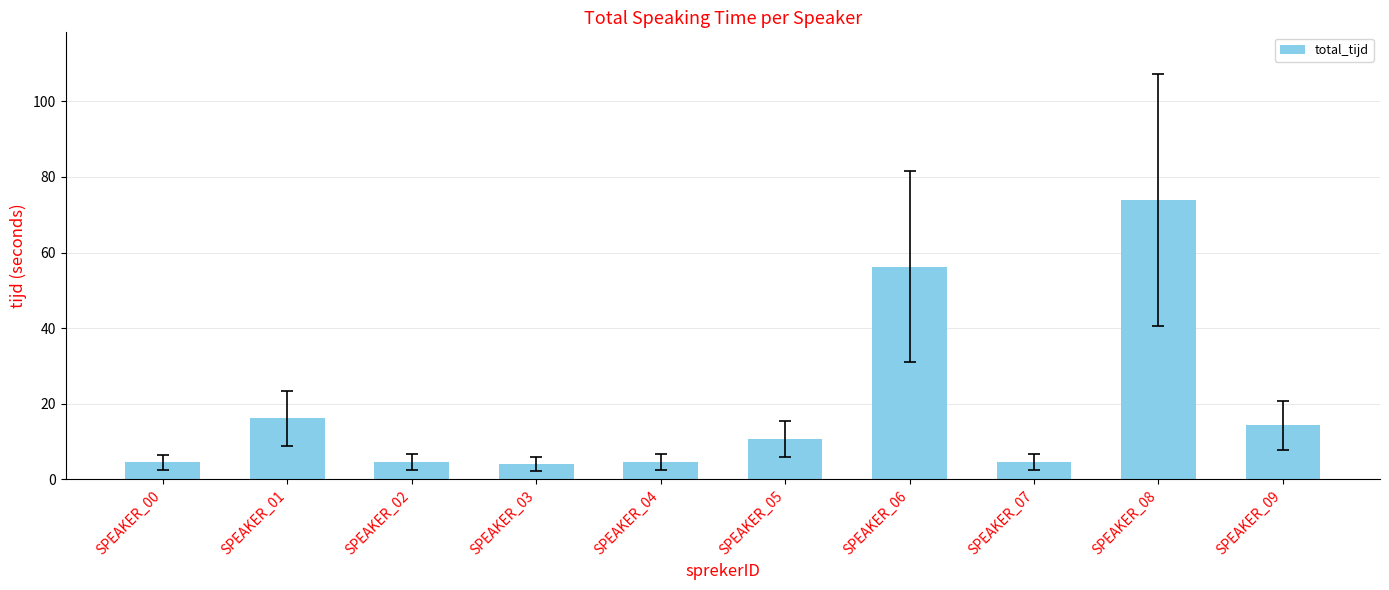

How many distinct data groups are displayed?

1